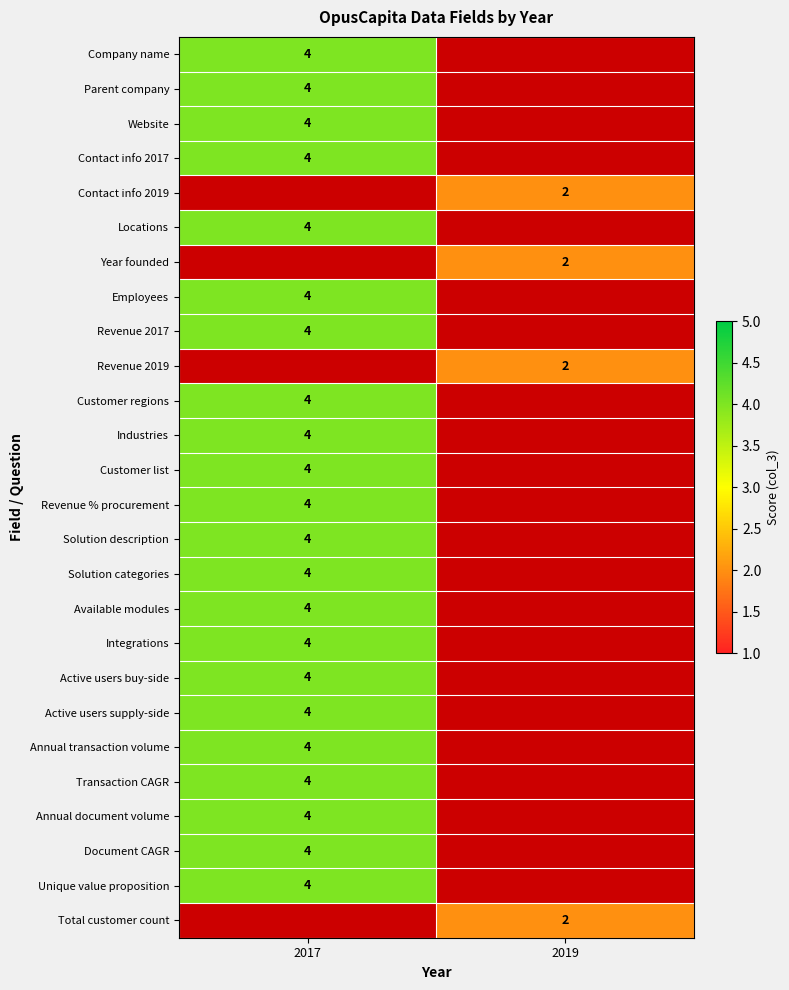

Is it true that Year founded equals 3 at 2019?

False